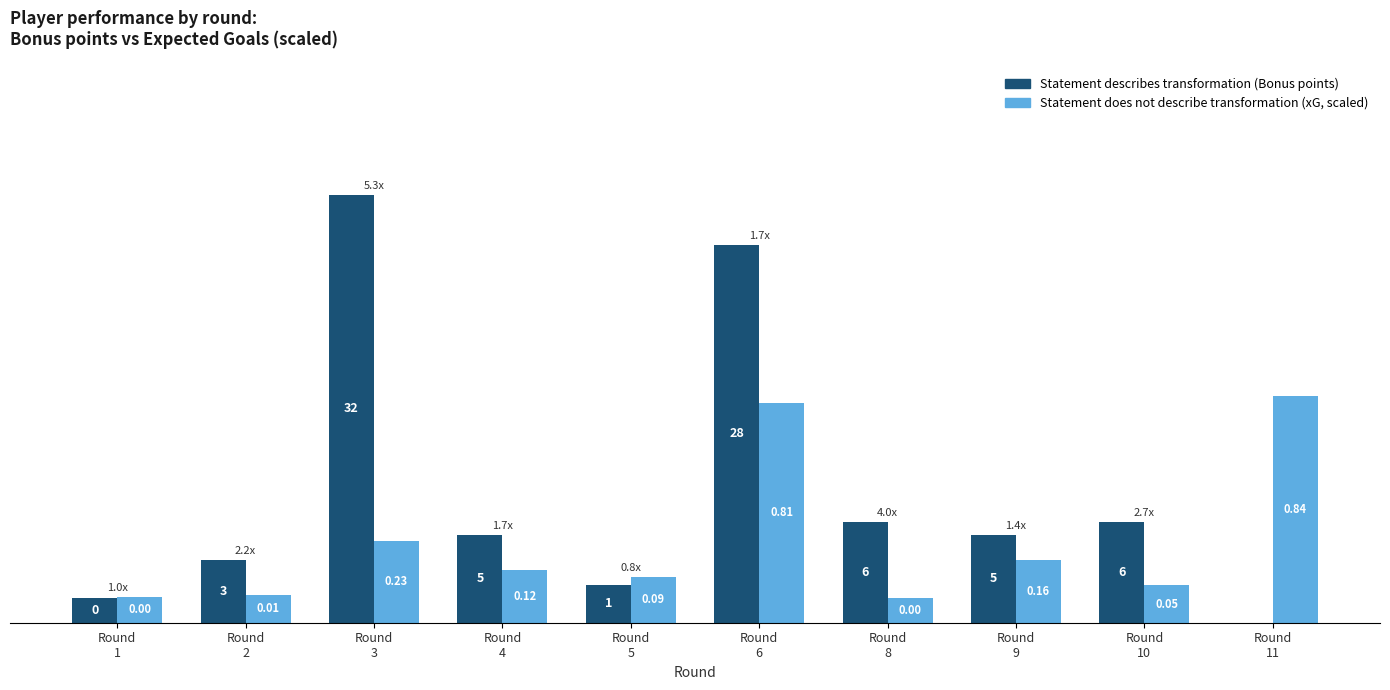

Does the chart contain stacked bars?

No